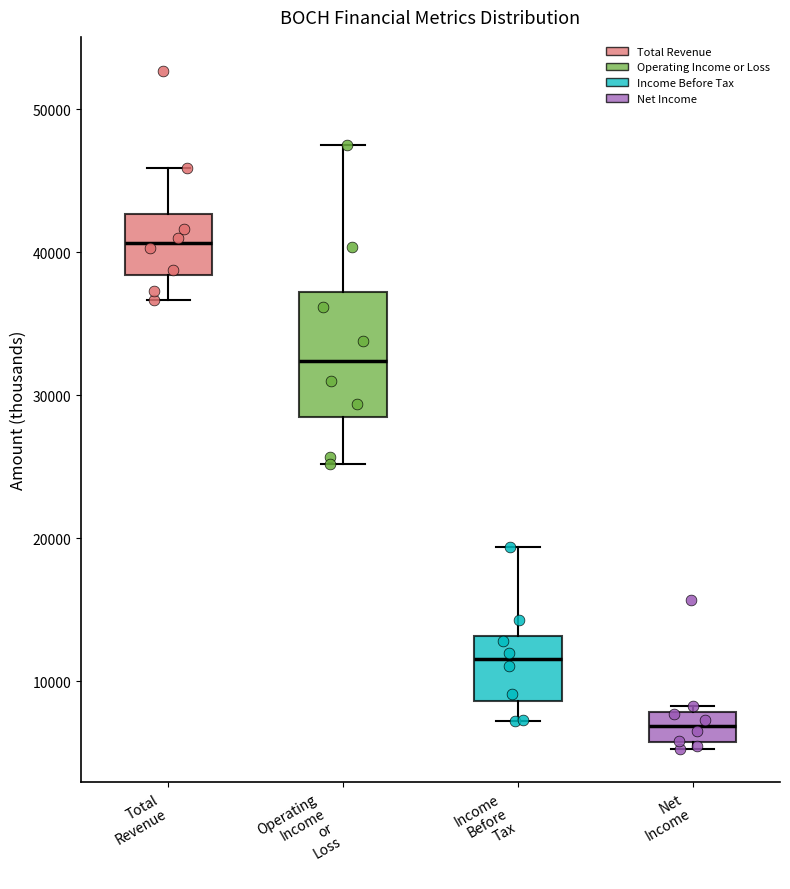

Reading left to right, read every box against the y-axis: the position of its median line, the range the box covers, and the ends of its whiskers. The values are not printed on the chart, so give them approximately, as read against the axis.

Total Revenue: median 41000, box 38000 to 43000, whiskers 37000 to 46000
Operating Income or Loss: median 32000, box 28000 to 37000, whiskers 25000 to 48000
Income Before Tax: median 12000, box 9000 to 13000, whiskers 7000 to 19000
Net Income: median 7000, box 6000 to 8000, whiskers 5000 to 8000 (just above the box's upper edge)